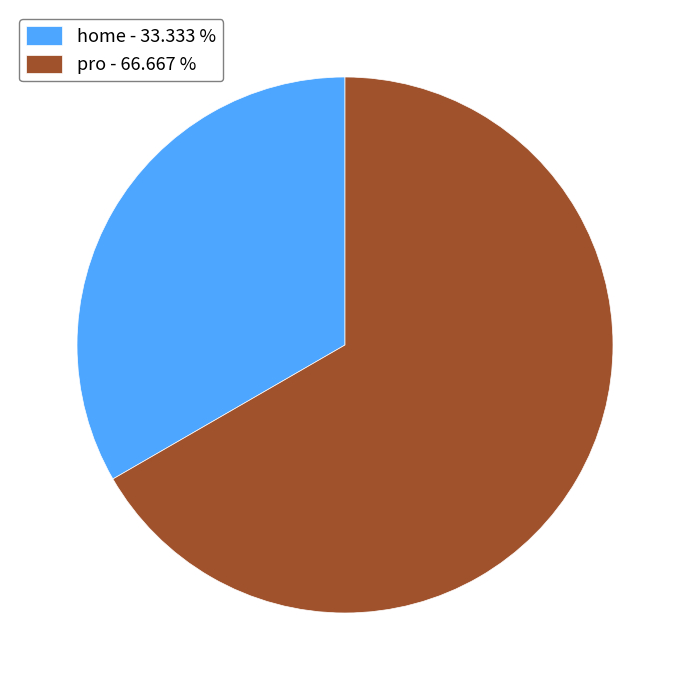

Which category has the biggest portion of the pie?

pro